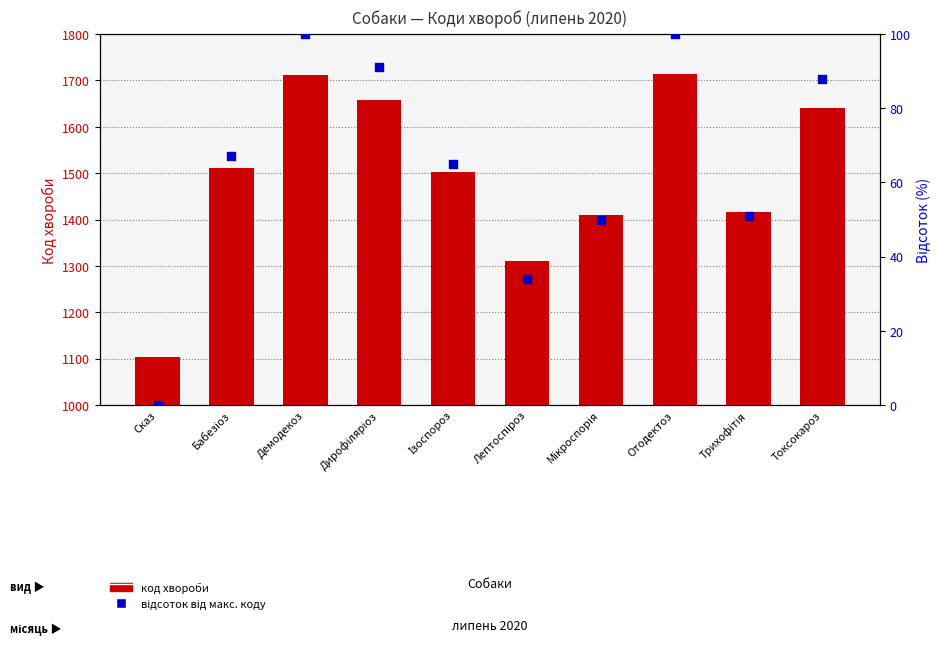

Which series contains the lowest Y value?

відсоток від макс. коду